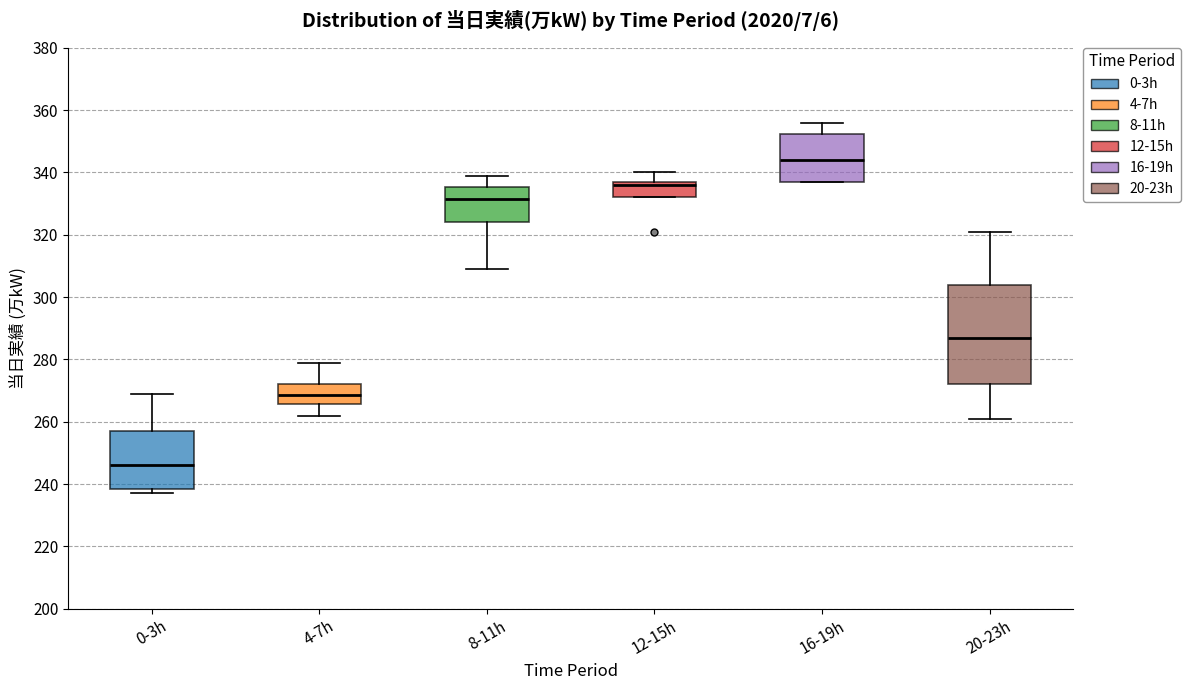

Reading left to right, transcribe this box plot: for each box, give where its median line is, the range the box spans, and where its two whiskers end, as read against the y-axis. The values are not printed on the chart, so give them approximately, as read against the axis.

0-3h: median 246, box 238 to 258, whiskers 238 (just below the box's lower edge) to 270
4-7h: median 268, box 266 to 272, whiskers 262 to 280
8-11h: median 332, box 324 to 336, whiskers 310 to 340
12-15h: median 336, box 332 to 338, whiskers 332 to 340
16-19h: median 344, box 338 to 352, whiskers 338 to 356
20-23h: median 288, box 272 to 304, whiskers 262 to 322